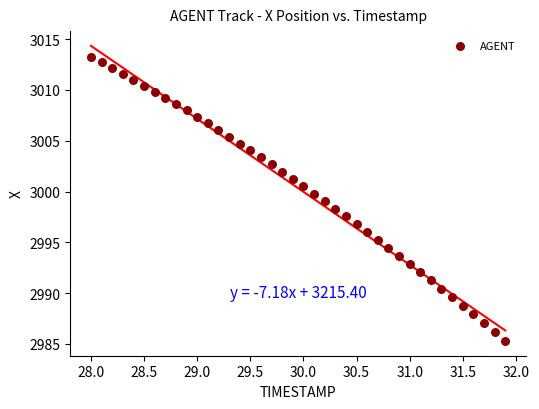

What is the range of X values (max minus min)?

3.9